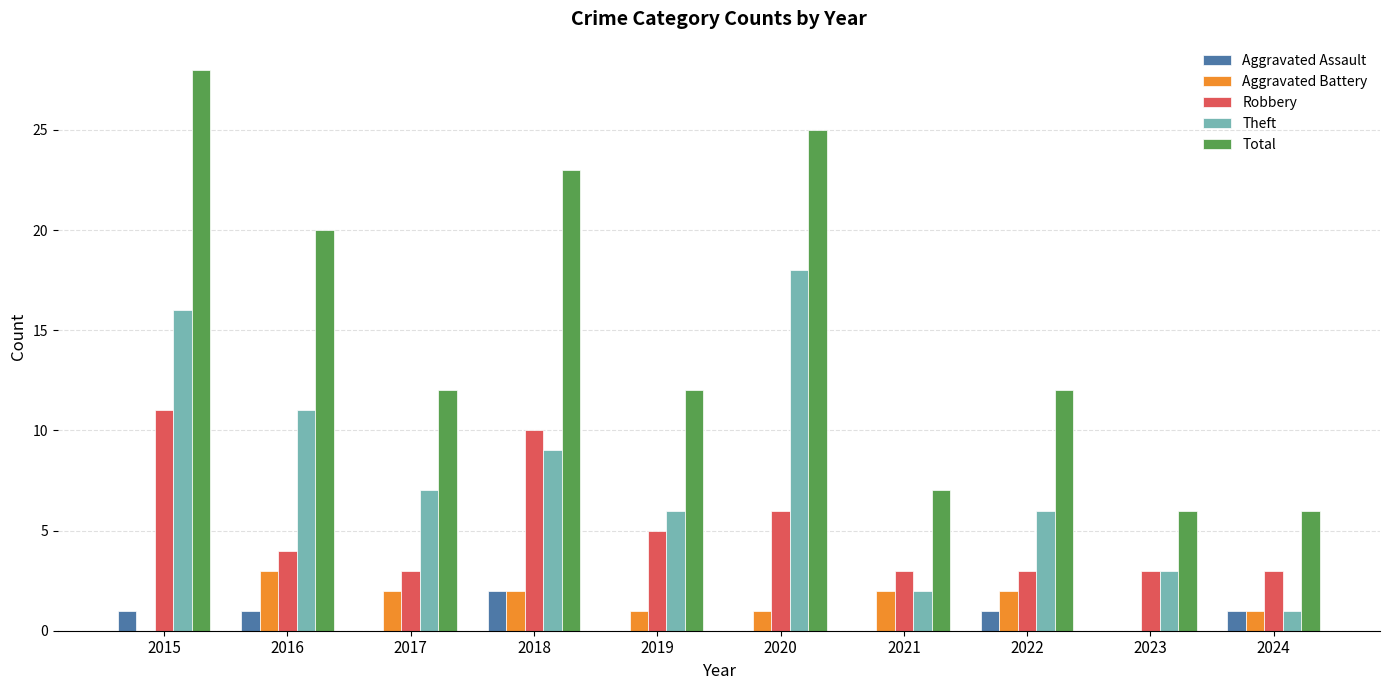

The Total series shows 12 at 2019. True or false?

True